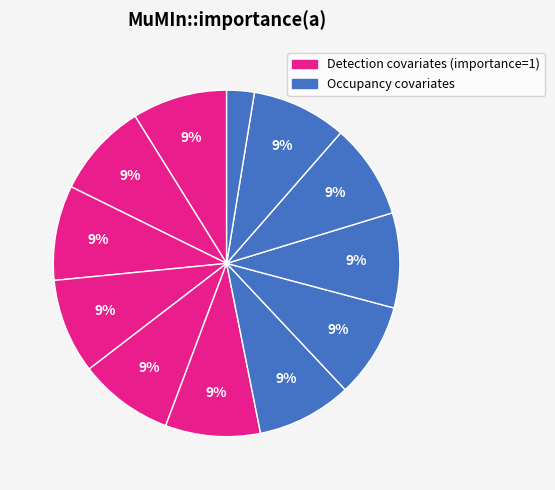

How many segments does this pie chart have?

12